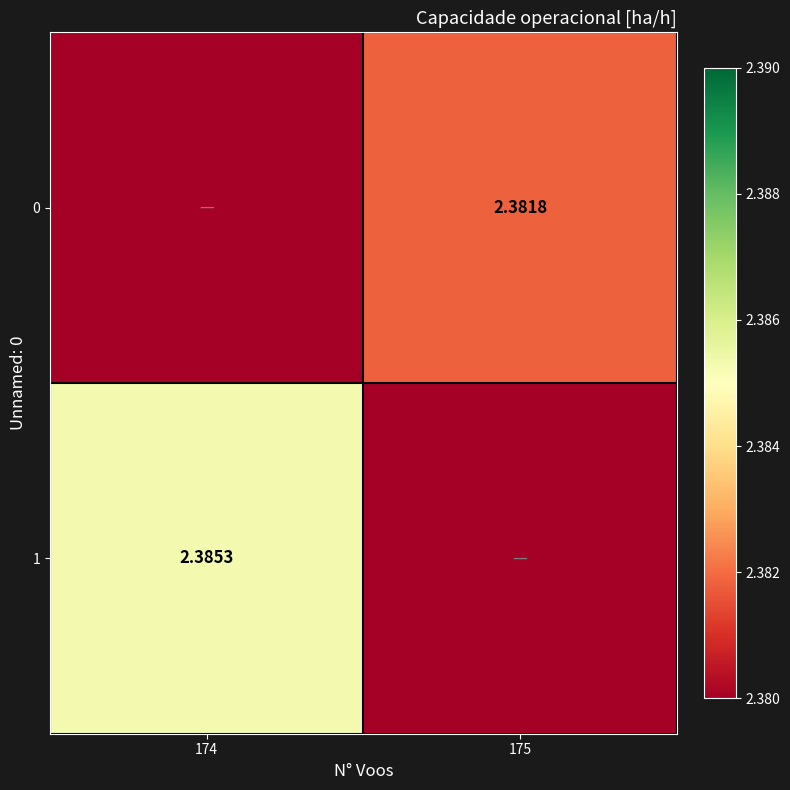

Is the value of 0 at 175 greater than the value of 1 at 174?

No